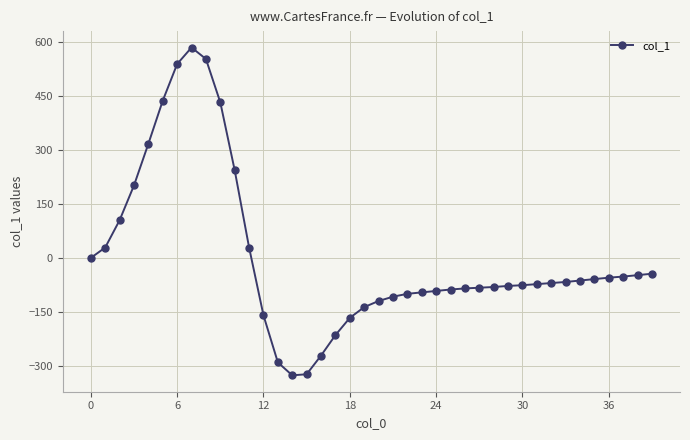

What is the value of the 15th point from the left?

-327